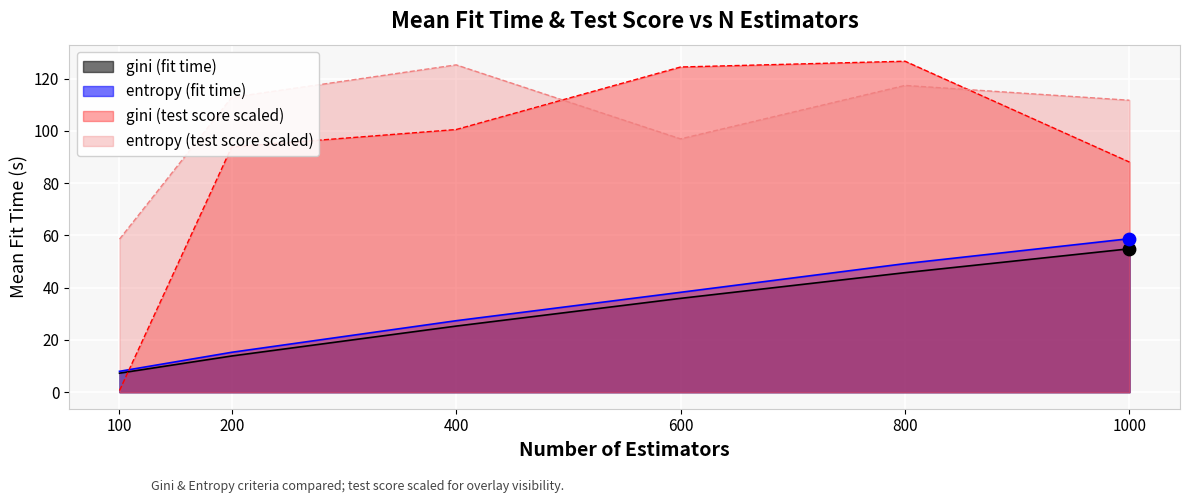

At how many categories does at least one series exceed 45?

6